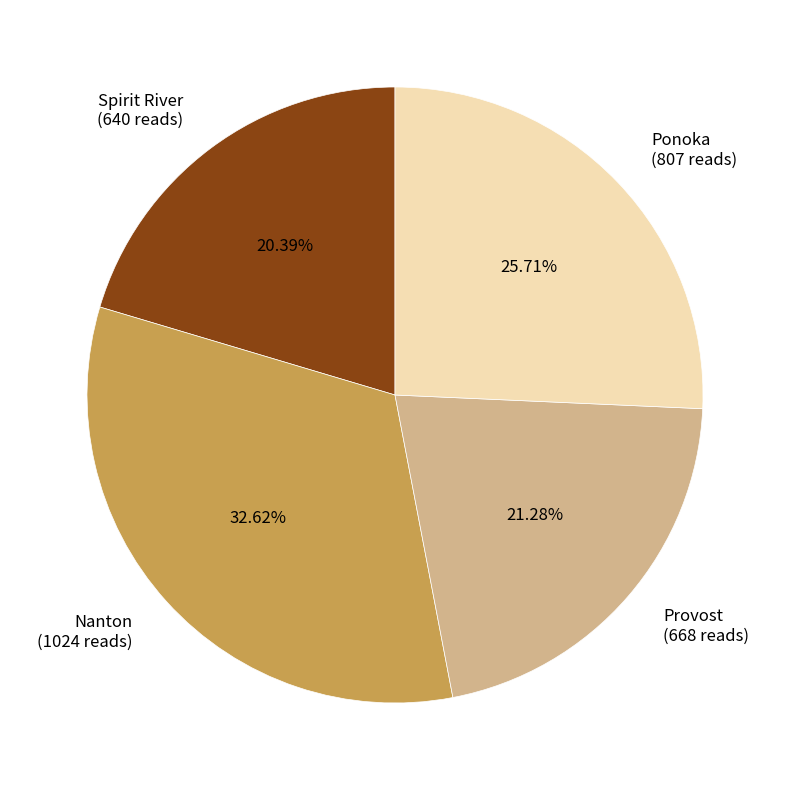

Which category has the smallest portion of the pie?

Spirit River